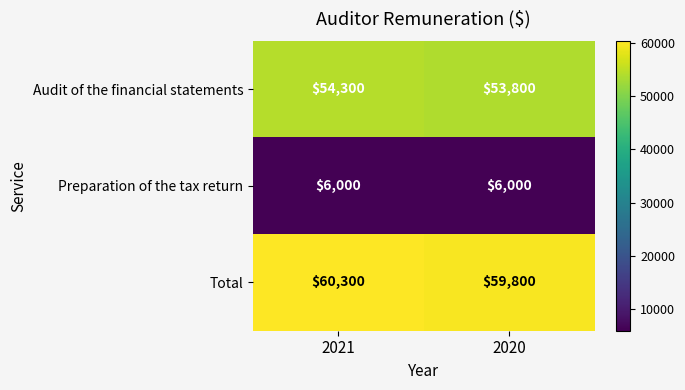

What is the total value across all series at 2020?

119600